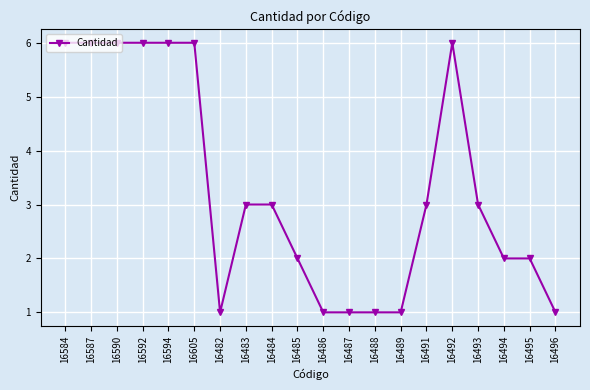

Between 16483 and 16485, which is larger?

16483